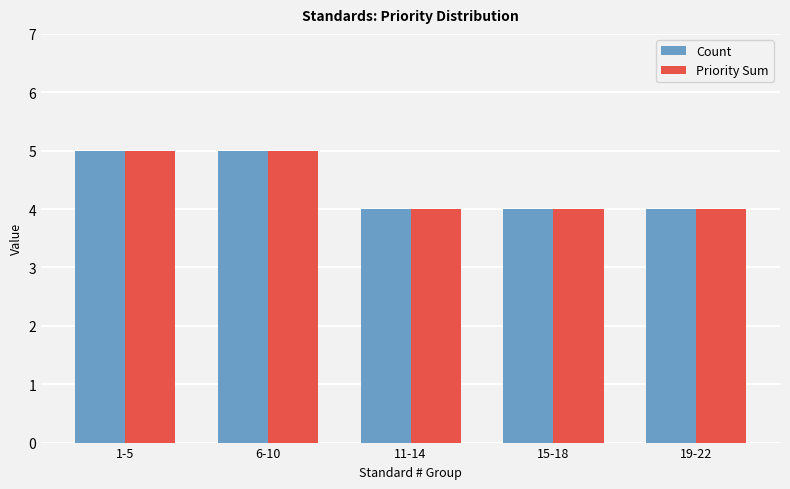

Reading right to left, extract all data points from this chart.

Count: 4	4	4	5	5
Priority Sum: 4	4	4	5	5